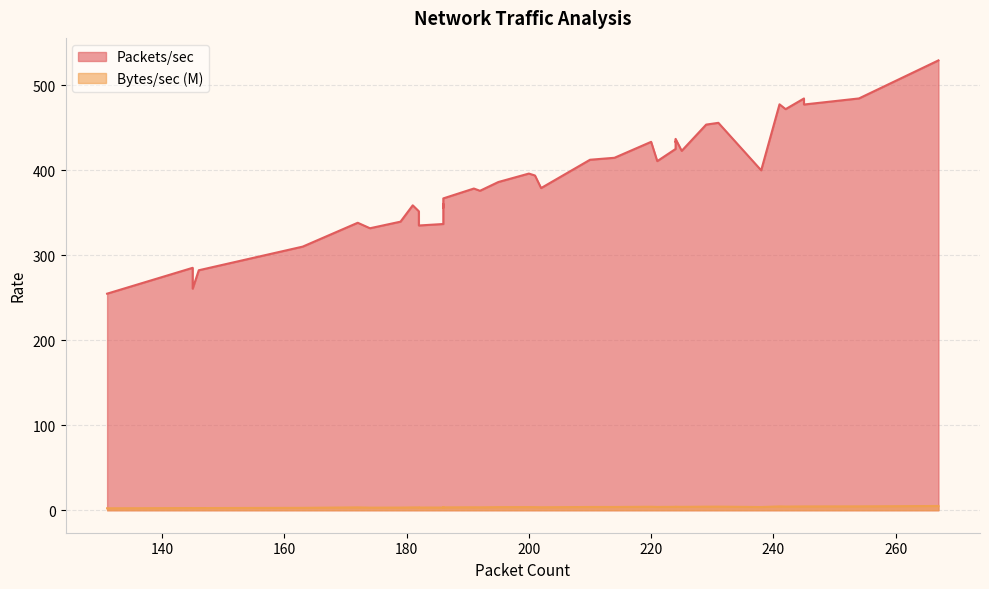

What are all the series names shown in the legend?

Packets/sec, Bytes/sec (M)